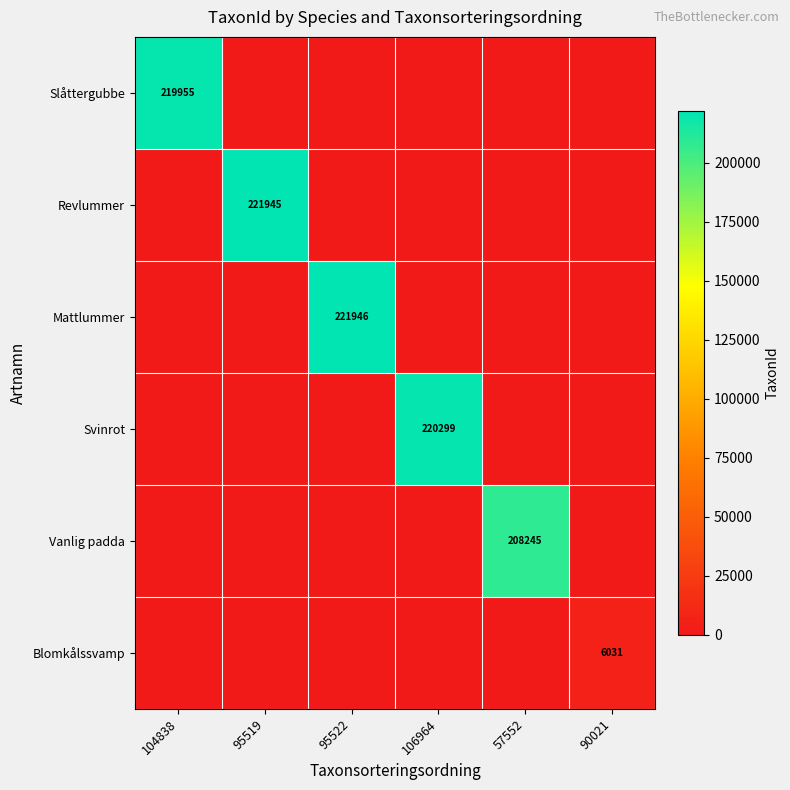

Is it true that Blomkålssvamp equals 10442 at 90021?

False